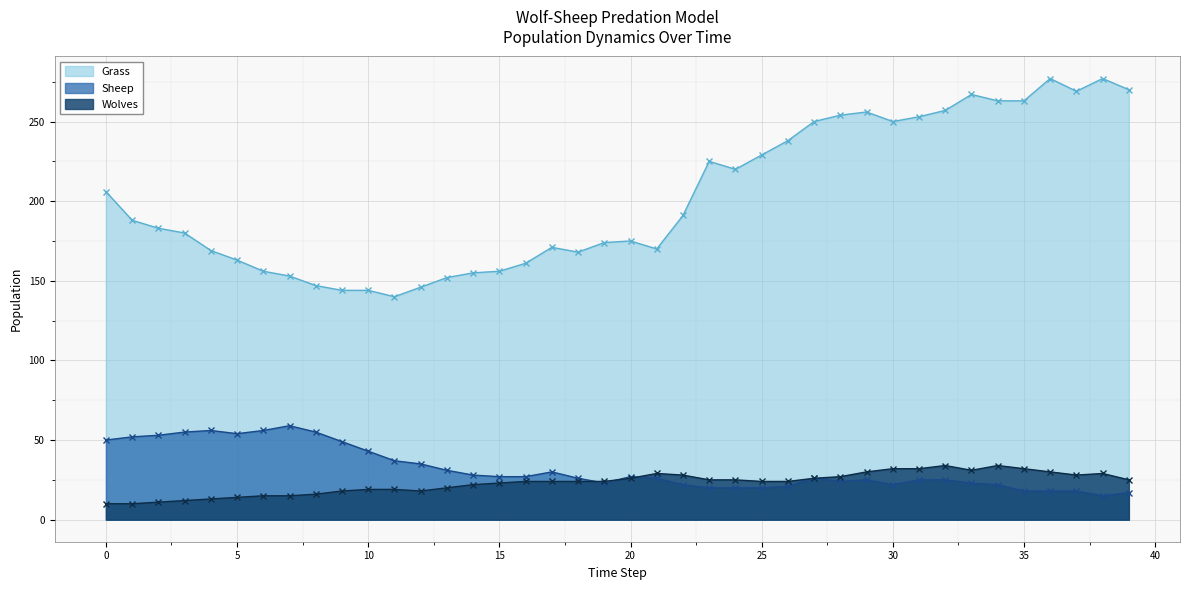

Reading left to right, transcribe all the data shown in this chart.

Grass: 0=206	1=188	2=183	3=180	4=169	5=163	6=156	7=153	8=147	9=144	10=144	11=140	12=146	13=152	14=155	15=156	16=161	17=171	18=168	19=174	20=175	21=170	22=191	23=225	24=220	25=229	26=238	27=250	28=254	29=256	30=250	31=253	32=257	33=267	34=263	35=263	36=277	37=269	38=277	39=270
Sheep: 0=50	1=52	2=53	3=55	4=56	5=54	6=56	7=59	8=55	9=49	10=43	11=37	12=35	13=31	14=28	15=27	16=27	17=30	18=26	19=23	20=27	21=26	22=22	23=20	24=20	25=20	26=21	27=26	28=24	29=25	30=22	31=25	32=25	33=23	34=22	35=18	36=18	37=18	38=15	39=17
Wolves: 0=10	1=10	2=11	3=12	4=13	5=14	6=15	7=15	8=16	9=18	10=19	11=19	12=18	13=20	14=22	15=23	16=24	17=24	18=24	19=24	20=26	21=29	22=28	23=25	24=25	25=24	26=24	27=26	28=27	29=30	30=32	31=32	32=34	33=31	34=34	35=32	36=30	37=28	38=29	39=25